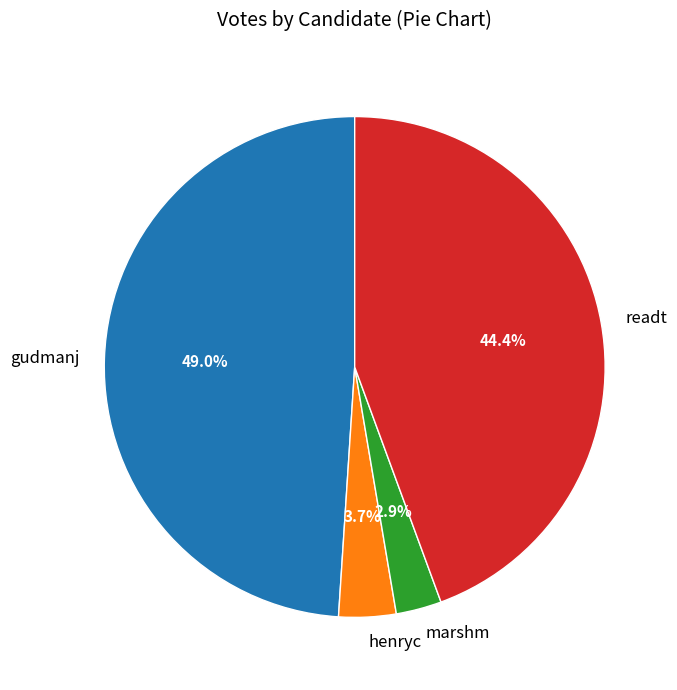

How many segments does this pie chart have?

4